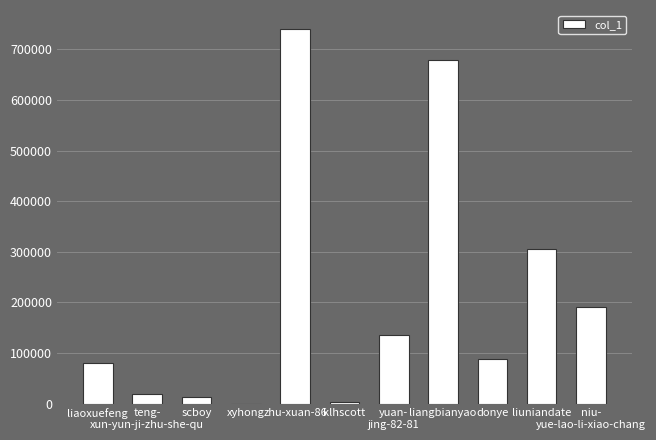

The chart shows a value of 172439 at liuniandate. True or false?

False